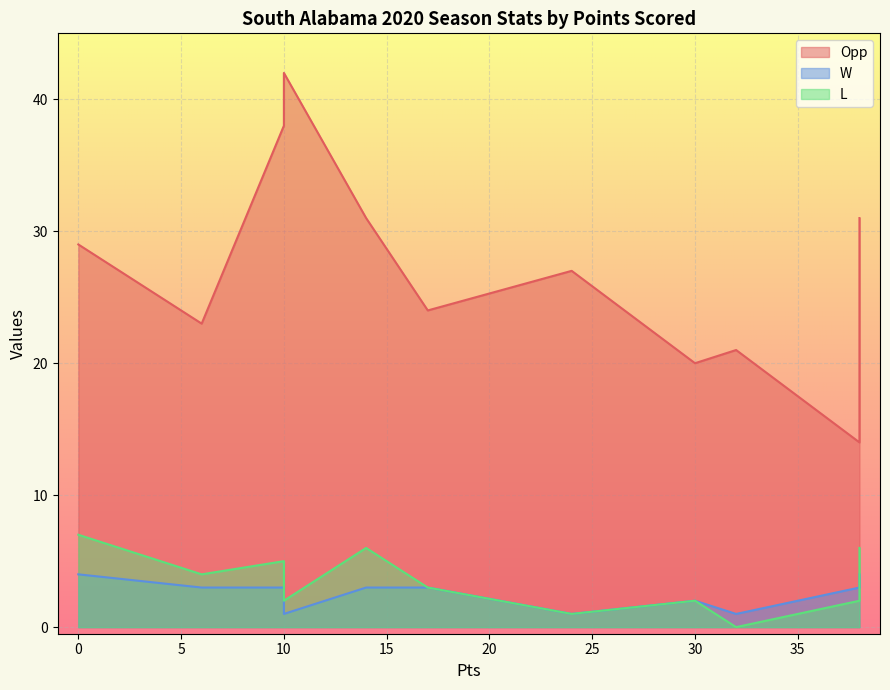

Which series changed the most between 38 and 0?

Opp